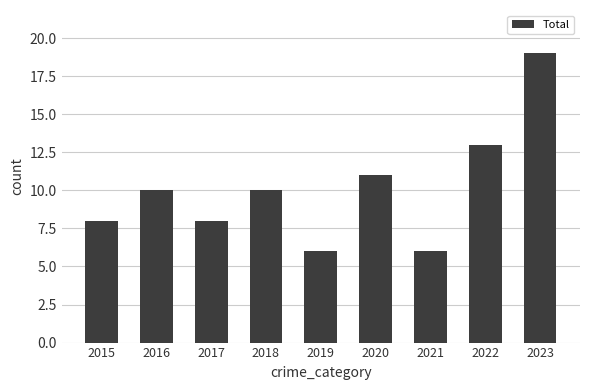

Reading right to left, what are all the values shown in this chart?

19	13	6	11	6	10	8	10	8